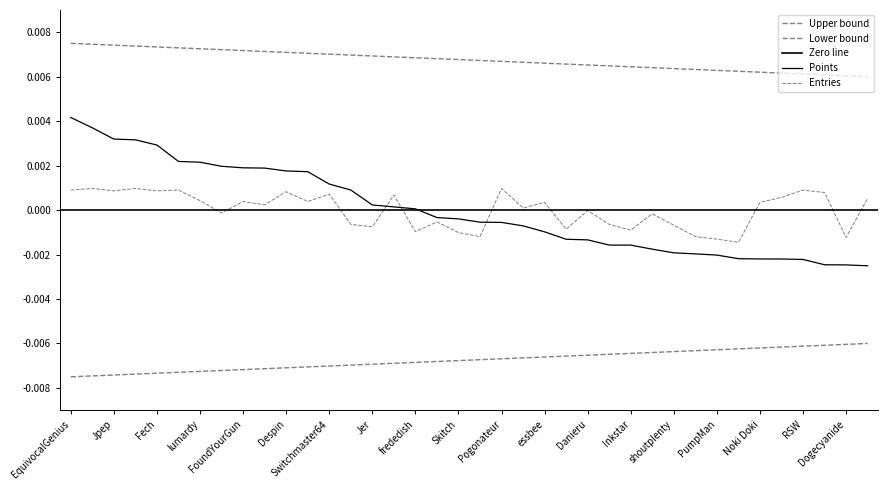

At which category does the chart reach its peak across all series?

EquivocalGenius